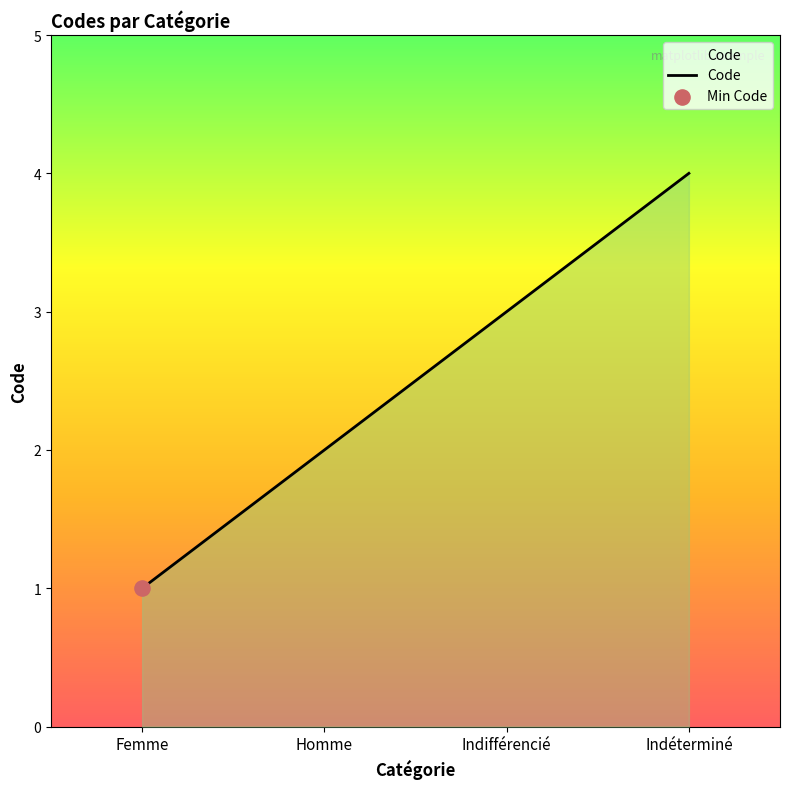

Which has a higher value, Indéterminé or Homme?

Indéterminé